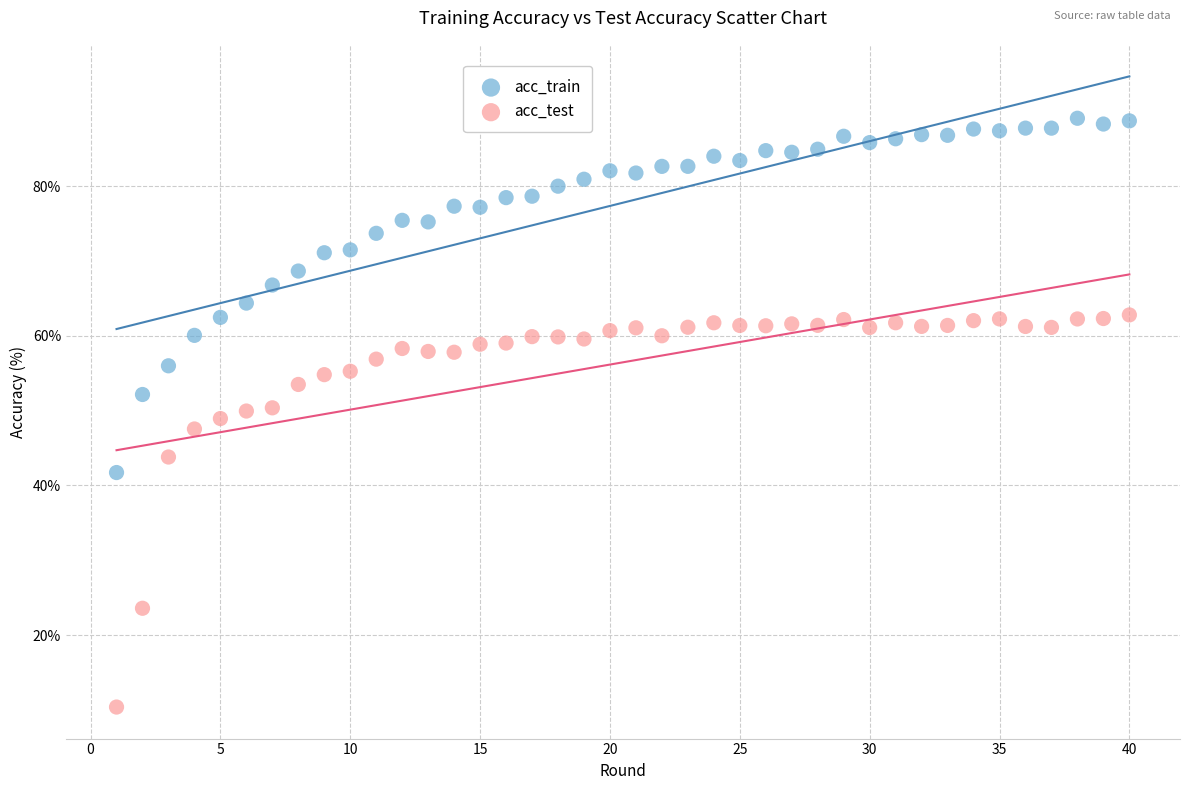

What is the X range (max minus min) for the scatter plot?

39.0